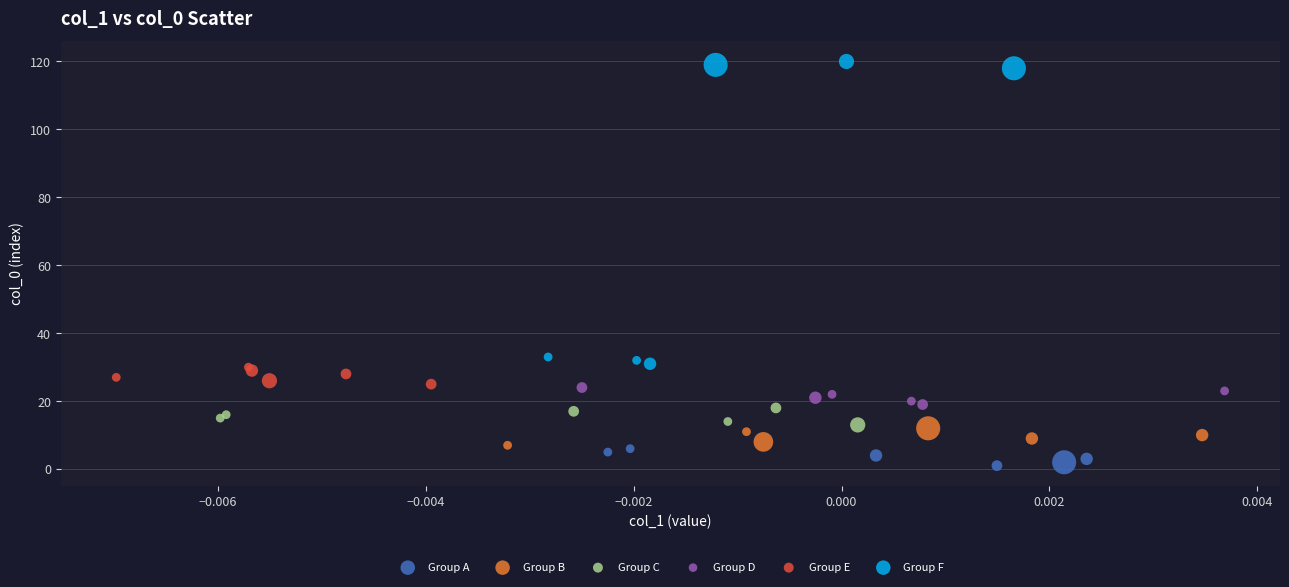

Which series reaches the minimum Y coordinate?

Group A